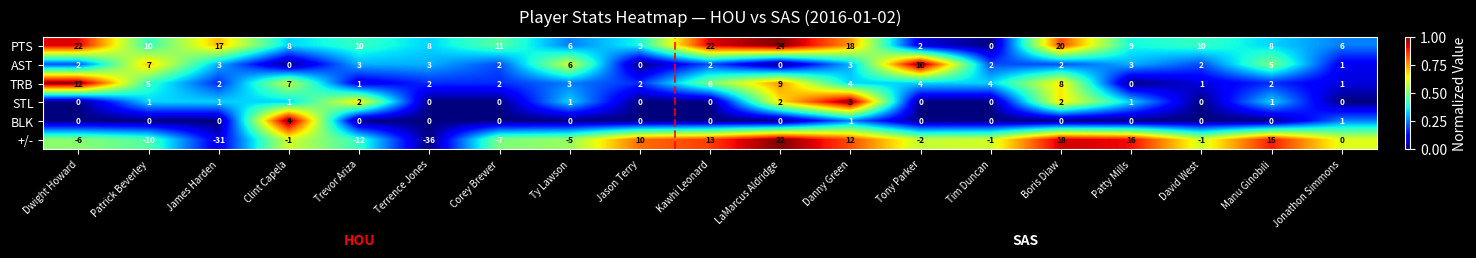

Where does the +/- series first go above -1?

Jason Terry